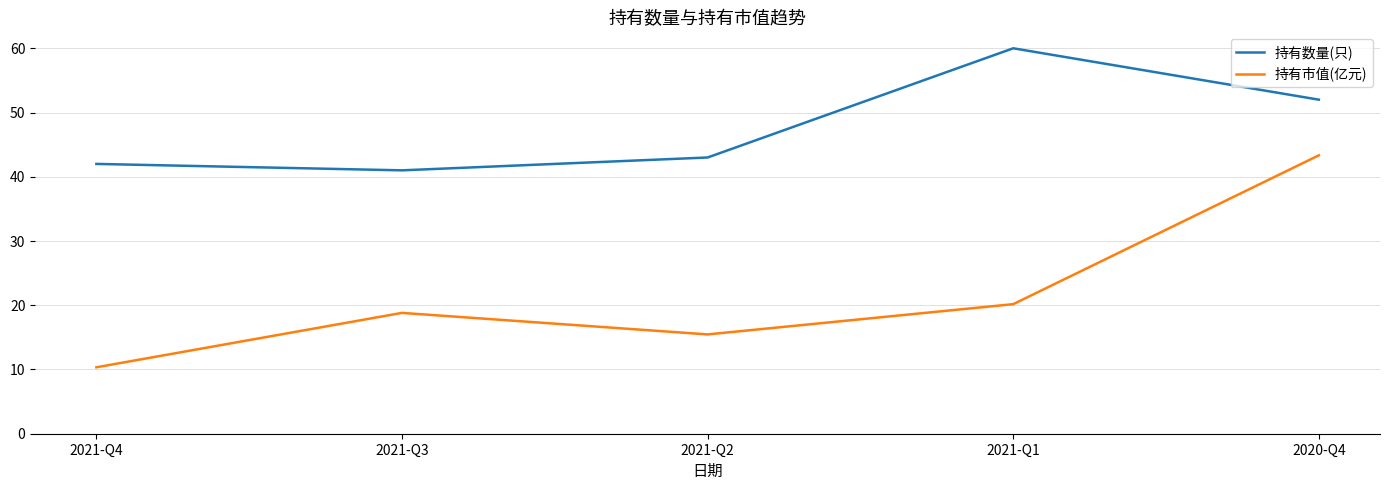

What is the total value across all series at 2021-Q1?

80.2